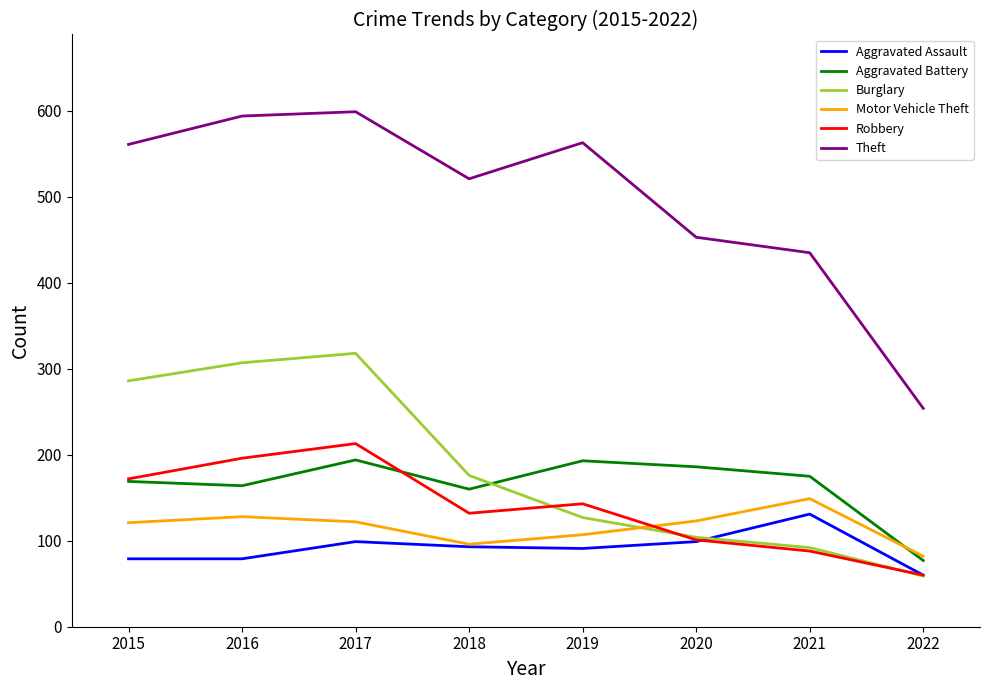

What is the maximum value shown in the chart?

599